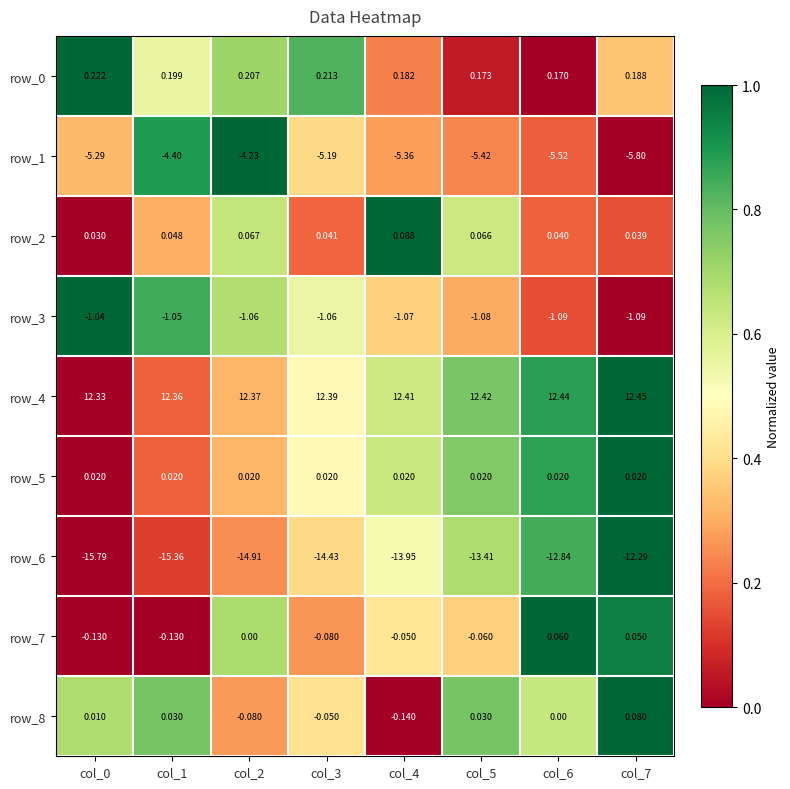

Between col_5 and col_6, which series saw the biggest shift?

row_6